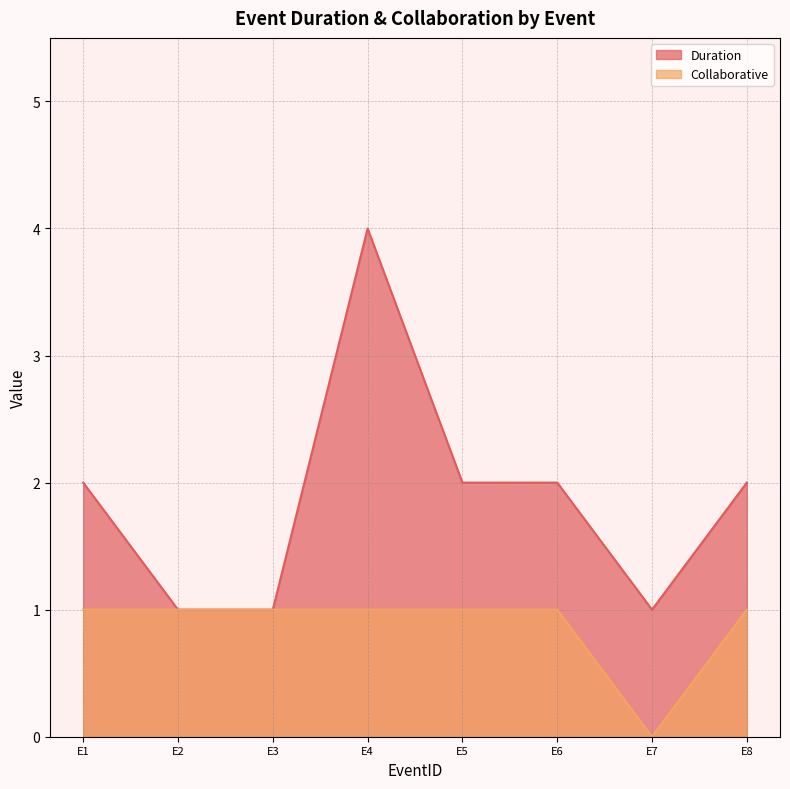

Count the Duration values in the range 1 to 2.

7